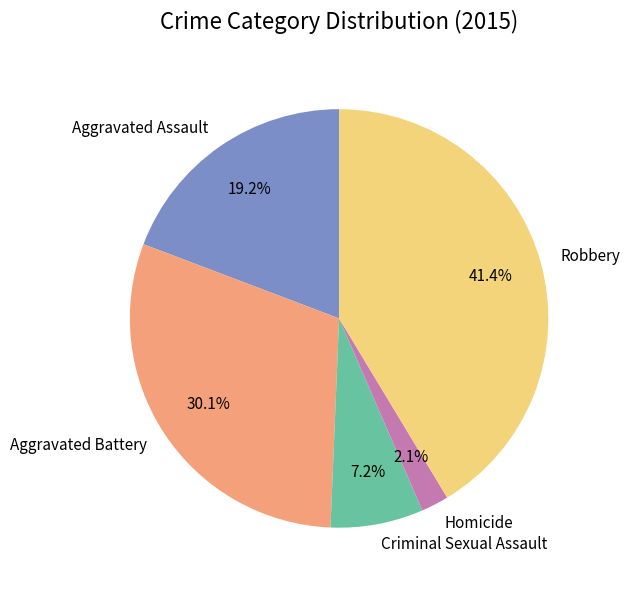

Count the number of slices in the pie.

5